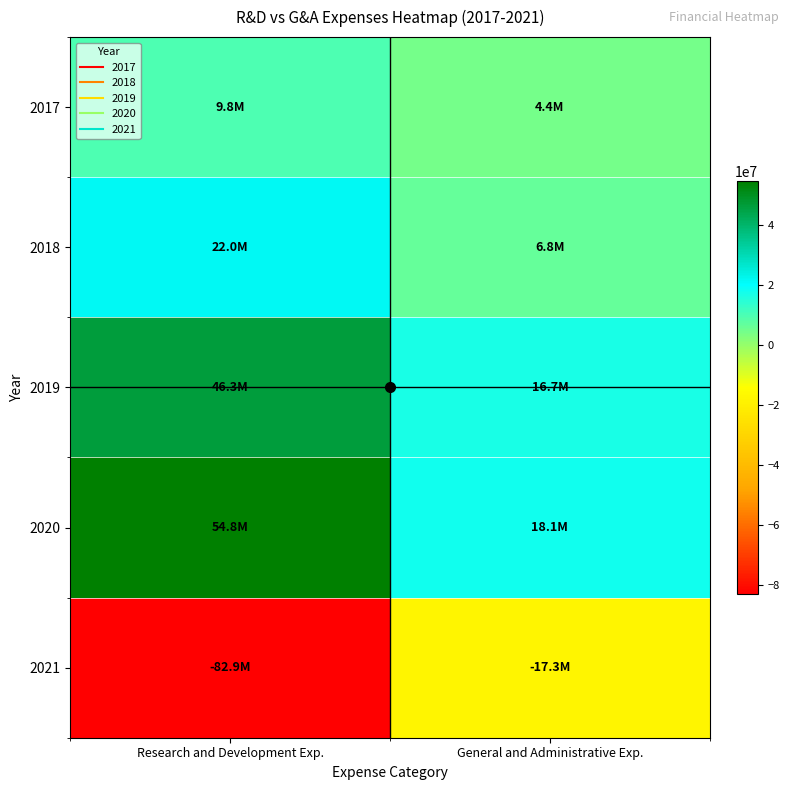

At which category is the sum across all series the highest?

Research and Development Exp.